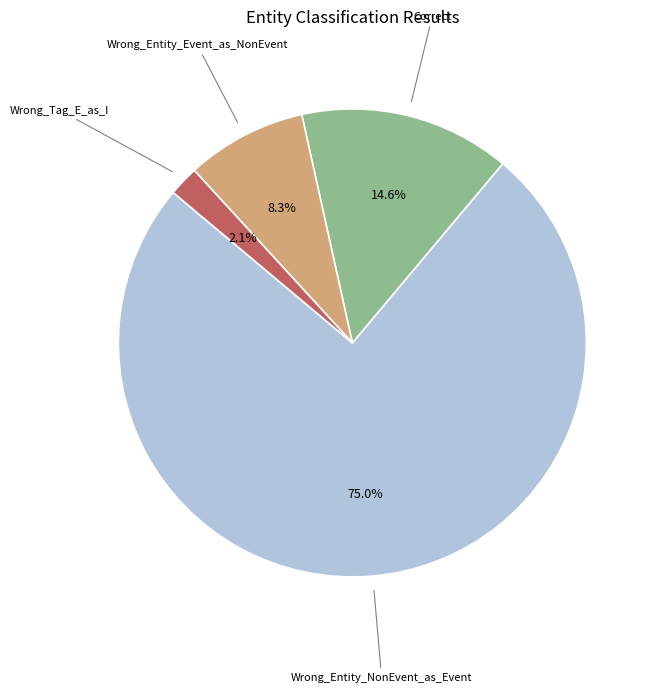

Combined, do Wrong_Entity_Event_as_NonEvent and Correct account for over 50%?

No